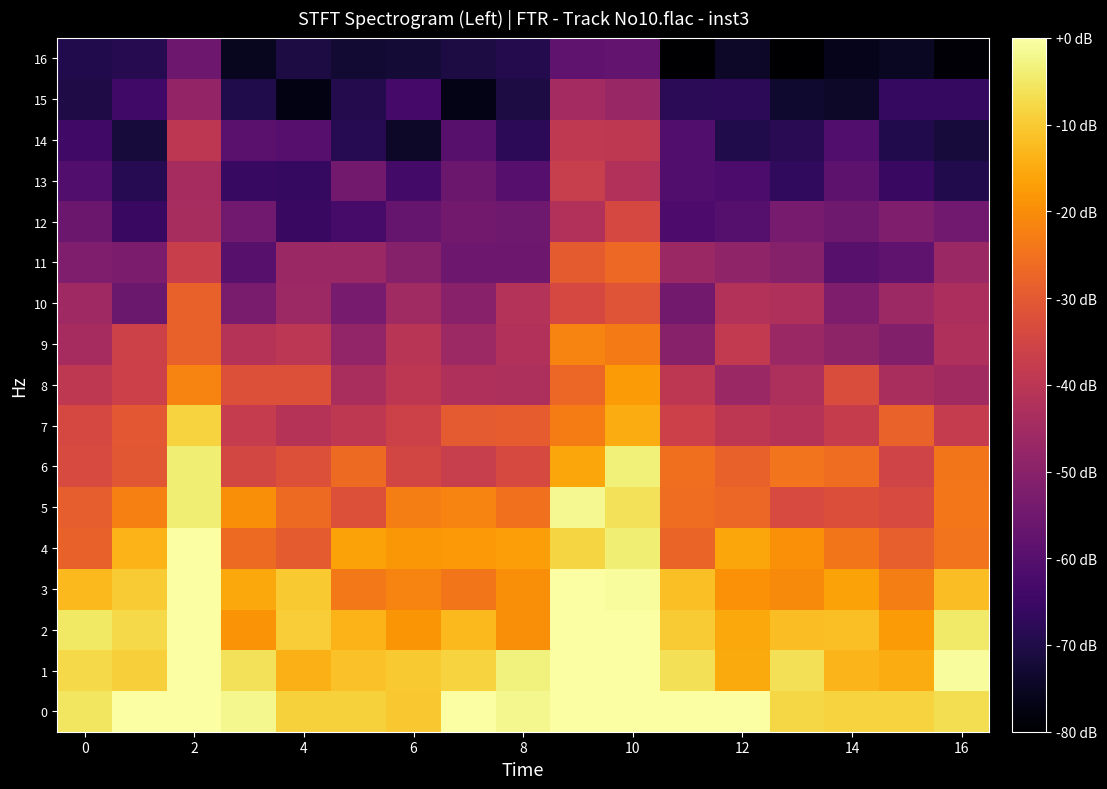

Reading left to right, what are all the values shown in this chart?

0: -5.5	0.0	0.0	-1.9	-9.0	-9.0	-10.6	0.0	-1.9	0.0	0.0	0.0	0.0	-8.1	-8.6	-8.6	-6.6
1: -7.6	-9.1	0.0	-6.2	-13.8	-11.3	-10.1	-8.7	-3.4	0.0	0.0	-6.5	-15.3	-6.3	-13.3	-15.0	-0.8
2: -5.0	-7.6	0.0	-18.9	-9.6	-13.5	-18.5	-12.6	-19.9	0.0	0.0	-9.9	-15.5	-12.2	-11.8	-17.5	-5.0
3: -12.6	-10.0	0.0	-15.4	-10.3	-23.6	-21.9	-24.3	-19.8	0.0	-0.7	-11.7	-19.3	-20.5	-16.3	-22.7	-12.2
4: -28.3	-13.7	0.0	-26.3	-29.4	-16.5	-18.2	-17.8	-17.2	-8.3	-3.8	-27.6	-15.7	-19.5	-24.2	-28.5	-24.5
5: -28.8	-22.3	-3.8	-19.8	-26.4	-32.1	-22.6	-21.8	-25.0	-1.7	-6.1	-25.6	-27.2	-33.6	-32.3	-33.5	-23.8
6: -33.5	-30.4	-4.0	-34.5	-31.9	-26.4	-34.8	-37.3	-33.9	-15.9	-3.6	-25.6	-28.4	-24.6	-25.6	-35.5	-24.2
7: -34.4	-30.1	-8.7	-37.9	-41.2	-39.4	-36.2	-29.9	-29.2	-22.9	-14.8	-36.3	-39.4	-41.1	-37.6	-27.9	-37.8
8: -39.2	-36.3	-21.7	-32.0	-32.1	-43.5	-39.5	-42.7	-42.9	-26.9	-17.7	-39.5	-46.7	-43.0	-33.0	-43.7	-45.2
9: -44.2	-36.2	-28.1	-41.2	-39.8	-48.2	-40.3	-46.1	-41.9	-21.9	-23.4	-50.6	-38.6	-46.9	-49.0	-51.3	-42.5
10: -45.7	-56.2	-28.3	-52.9	-46.2	-53.7	-45.4	-50.3	-41.5	-34.3	-31.0	-54.7	-41.7	-42.5	-52.4	-45.9	-43.4
11: -52.1	-52.5	-37.1	-59.5	-46.6	-46.6	-50.9	-55.6	-55.4	-29.4	-26.6	-46.8	-48.5	-50.7	-59.7	-58.4	-46.6
12: -55.8	-65.4	-43.9	-54.9	-65.4	-62.9	-56.7	-54.4	-55.1	-41.9	-34.1	-61.7	-60.3	-53.6	-55.1	-51.9	-55.0
13: -60.9	-68.5	-44.1	-65.8	-66.1	-54.4	-63.7	-55.7	-59.9	-37.3	-42.0	-60.8	-62.1	-66.9	-58.4	-65.5	-69.6
14: -64.2	-71.7	-39.5	-59.2	-59.9	-68.6	-74.3	-59.6	-67.6	-39.0	-39.1	-60.9	-69.8	-68.3	-60.9	-69.4	-71.8
15: -70.1	-64.0	-47.9	-69.9	-77.4	-69.2	-63.2	-76.8	-70.7	-45.0	-47.1	-67.8	-67.8	-73.2	-74.3	-66.1	-66.0
16: -69.6	-68.9	-55.3	-75.5	-70.7	-73.1	-72.3	-70.8	-69.3	-58.1	-57.5	-82.0	-74.2	-82.9	-76.1	-74.8	-78.9